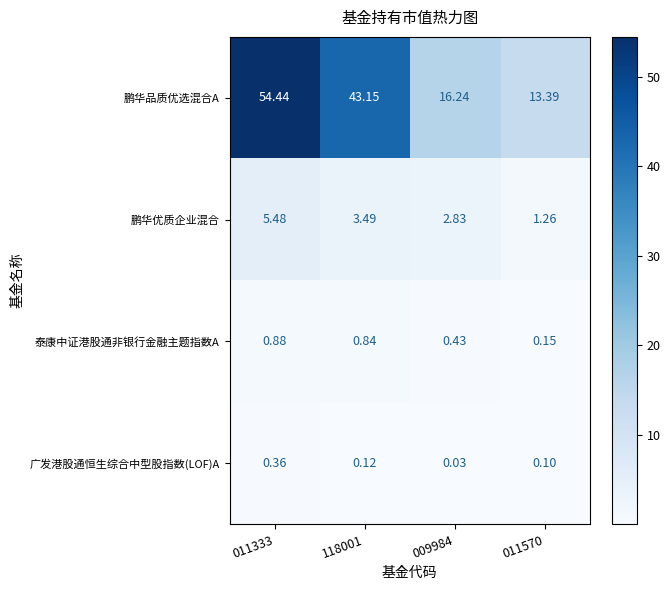

Which series has the widest spread of values?

鹏华品质优选混合A